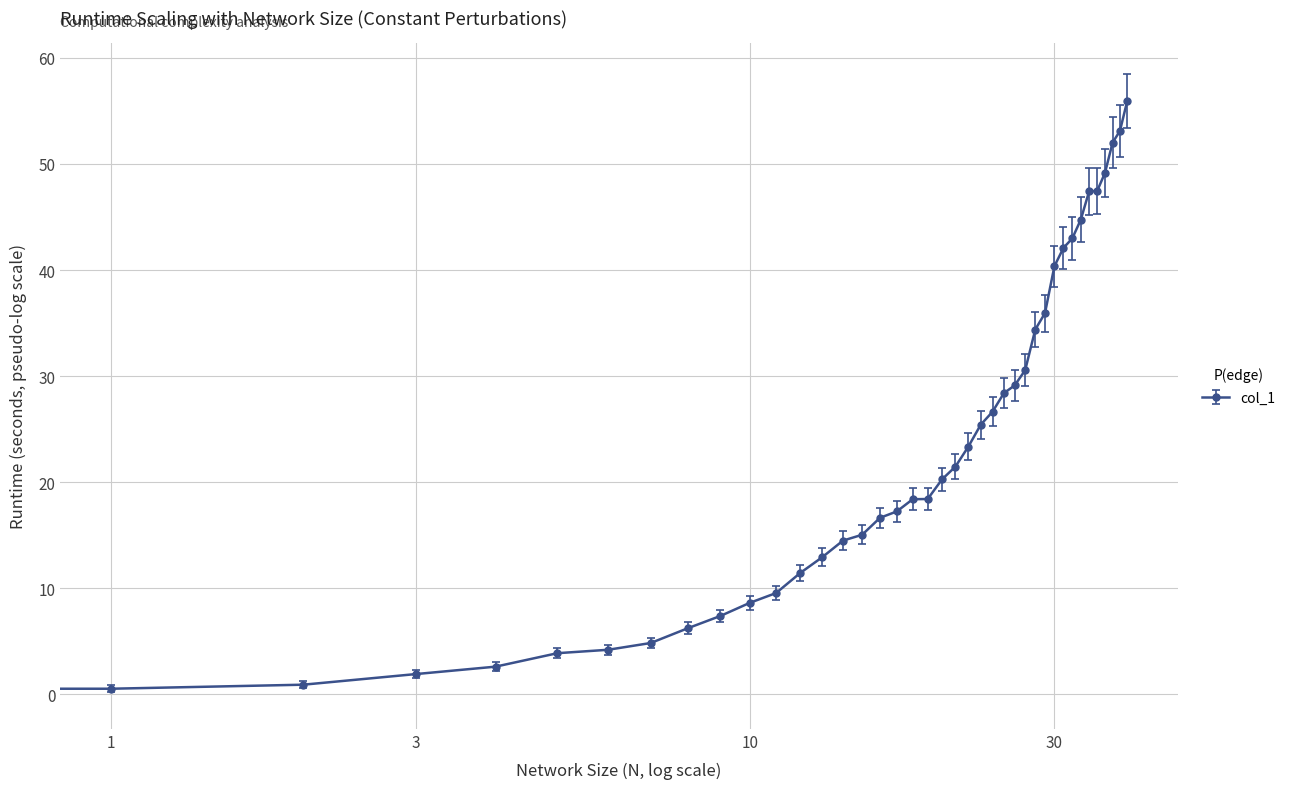

What is the maximum value shown in the chart?

55.9